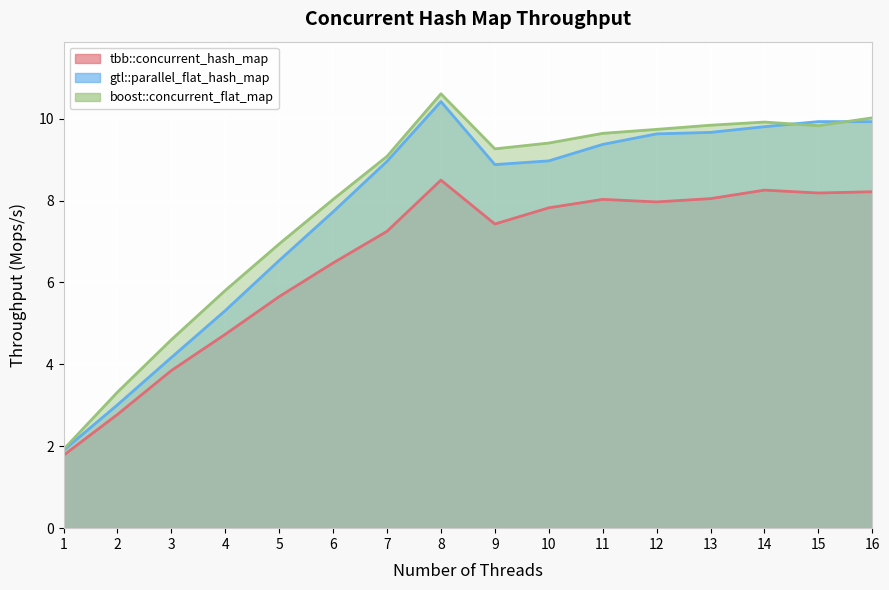

Rank the series by their average value, from highest to lowest.

boost::concurrent_flat_map, gtl::parallel_flat_hash_map, tbb::concurrent_hash_map